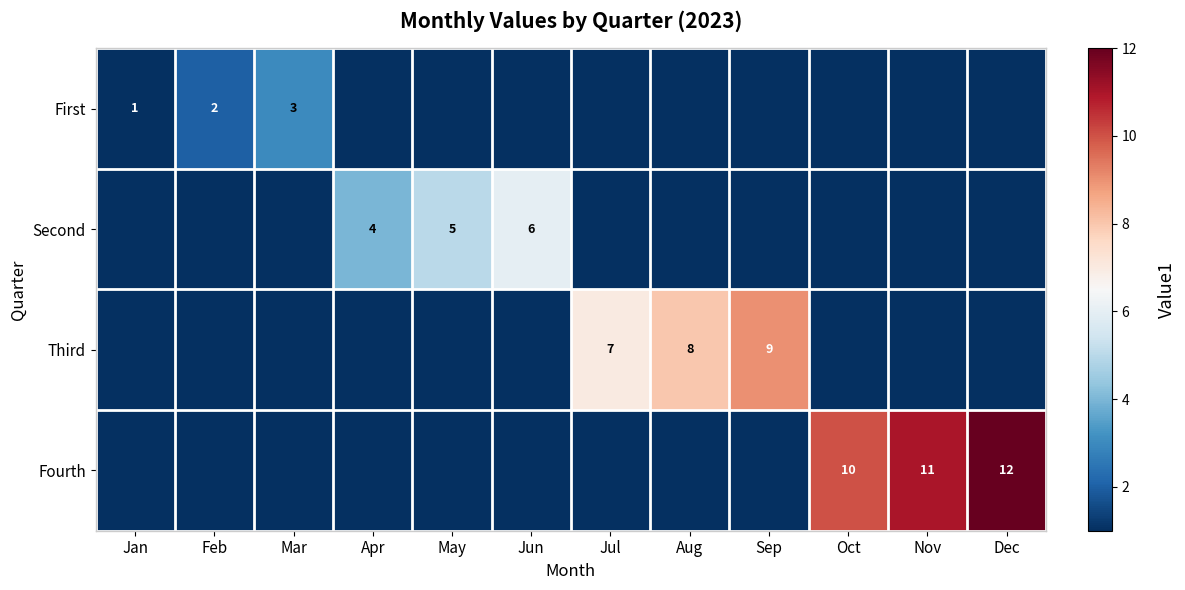

Is it true that Third equals 7 at Jul?

True